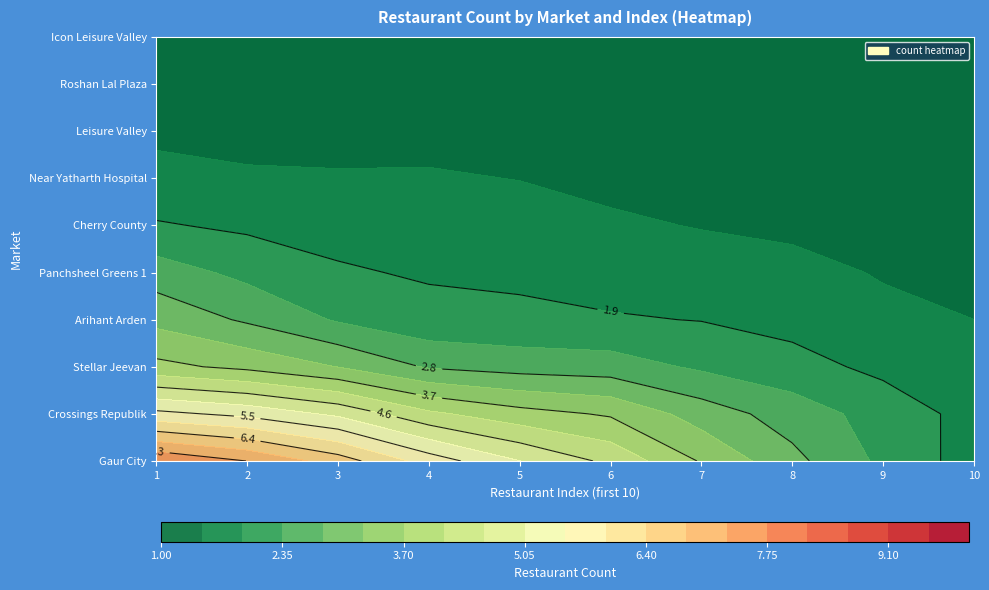

What is the total value across all series at 3?

28